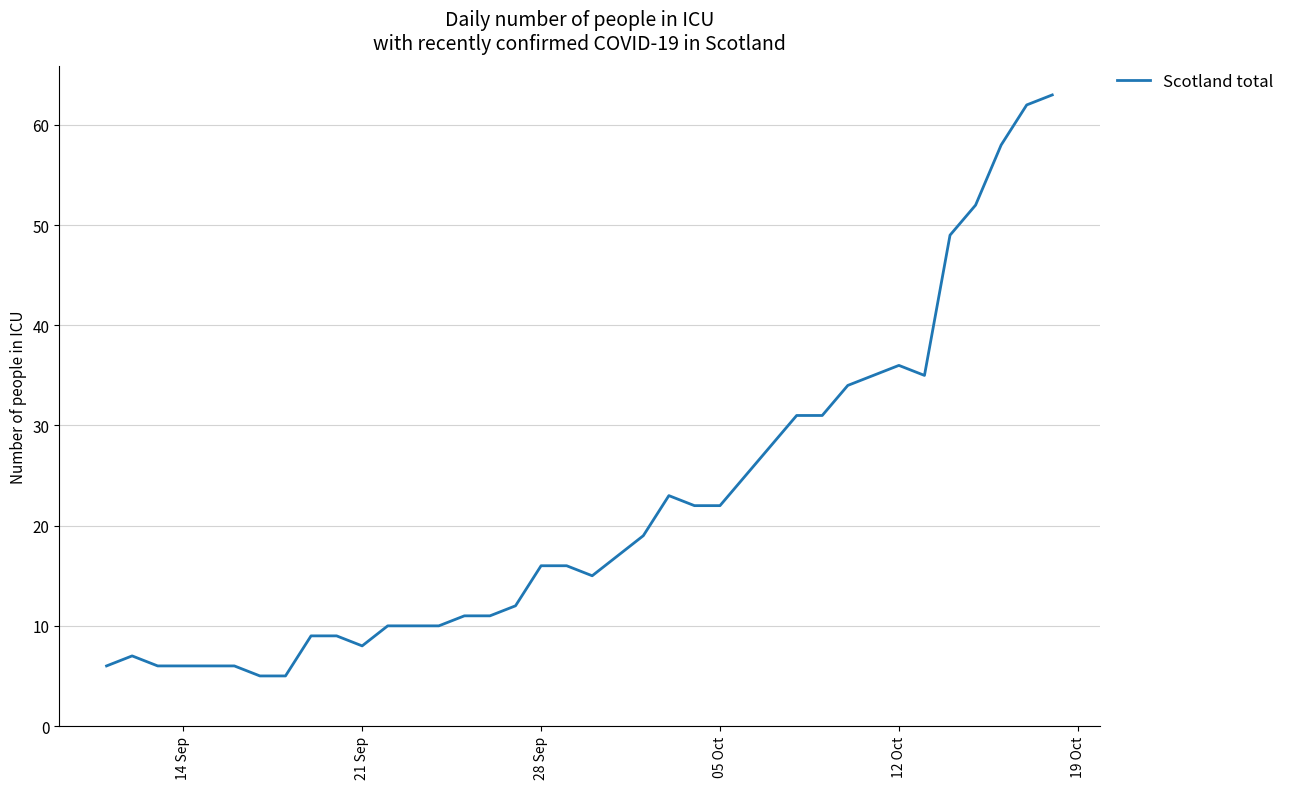

What is the greatest value displayed?

63